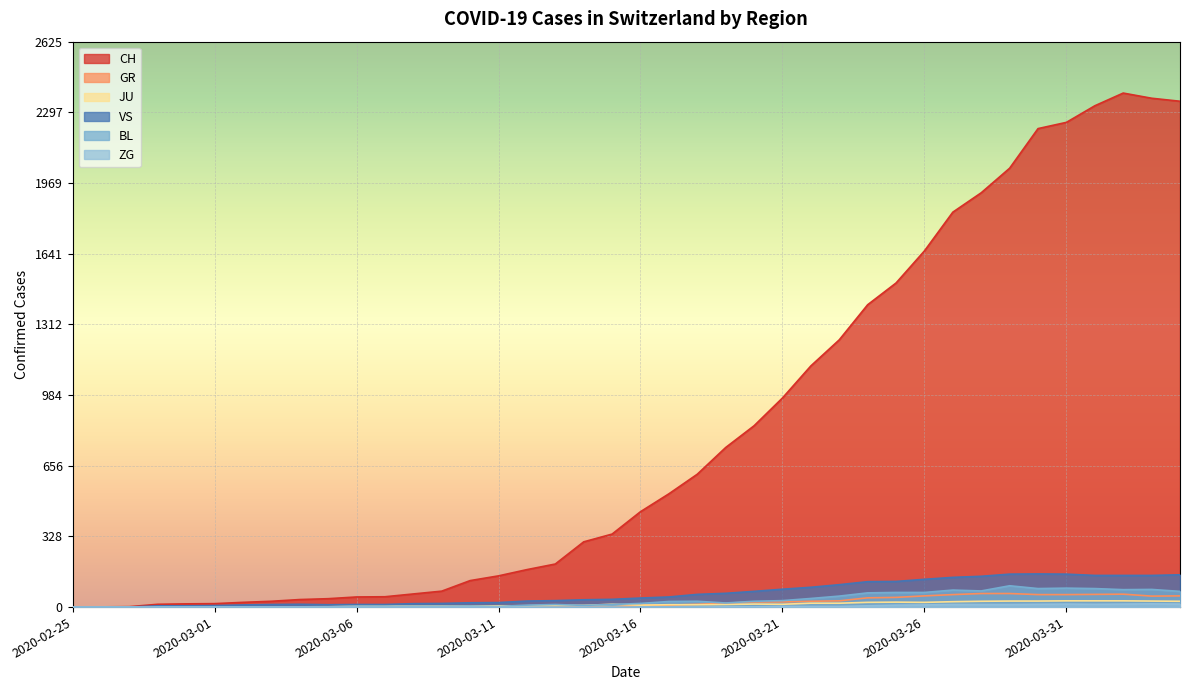

At how many categories does at least one series exceed 1753?

9